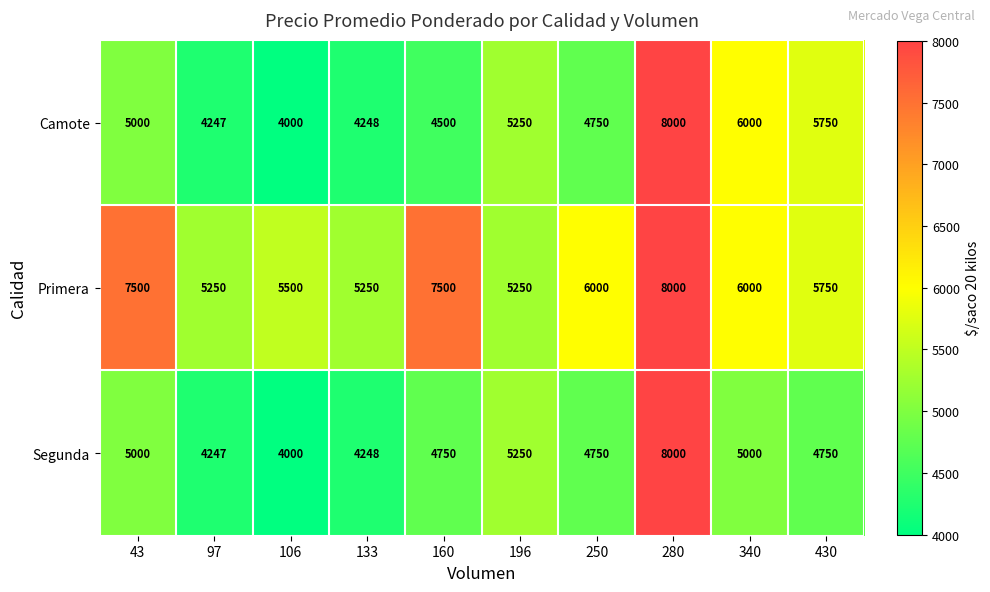

True or false: Primera has a value of 7500 at 43.

True